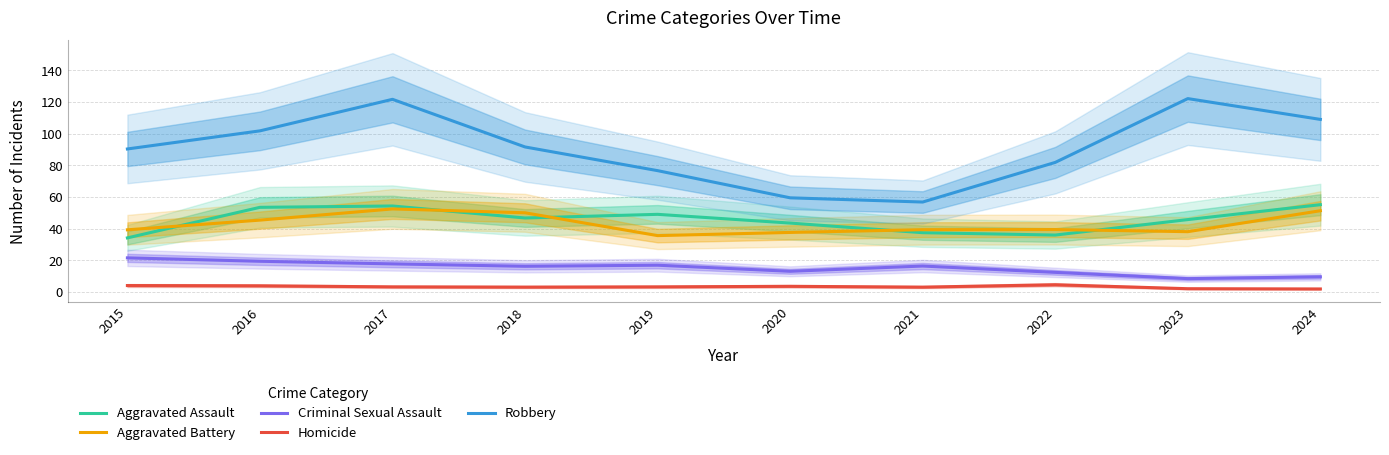

Which category has the highest value in the Criminal Sexual Assault series?

2015